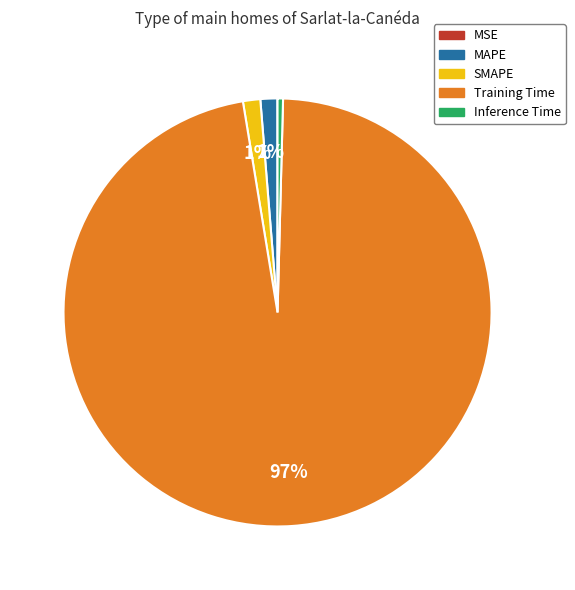

Is there any slice that represents more than half of the pie?

Yes